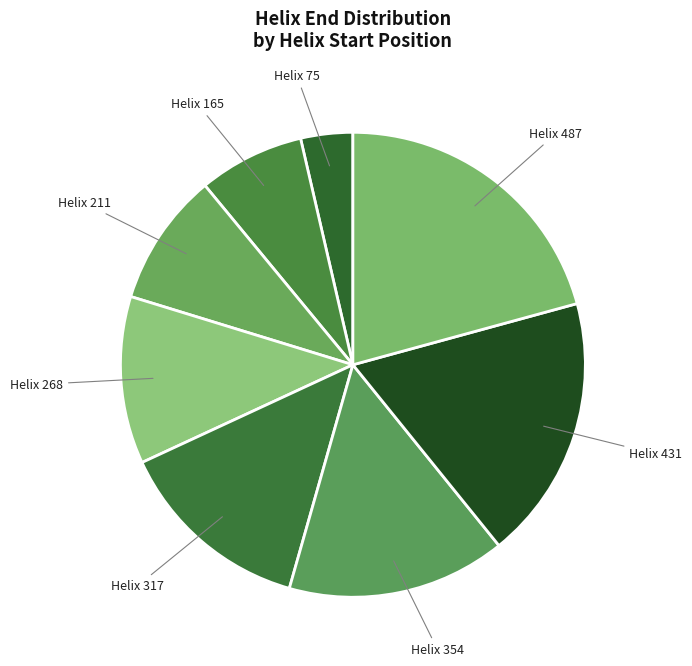

Which slice is the smallest?

75